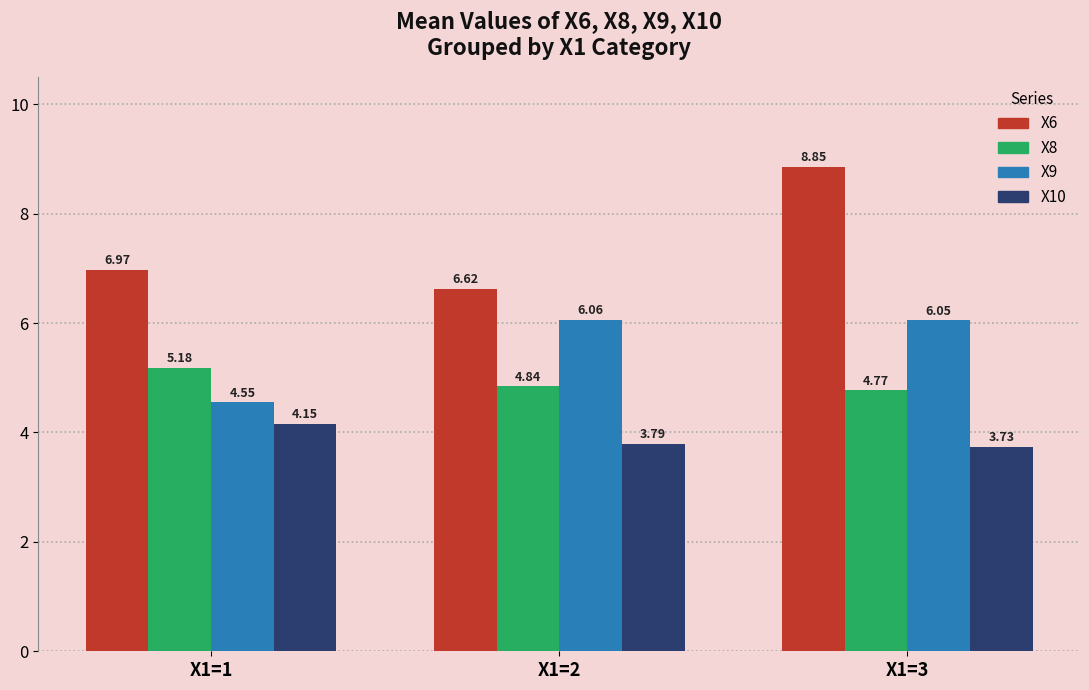

What is the total value across all series at X1=3?

23.4